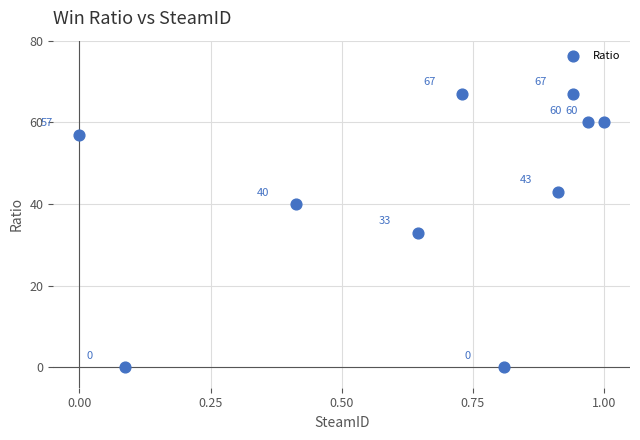

What is the range of Y values (max minus min)?

67